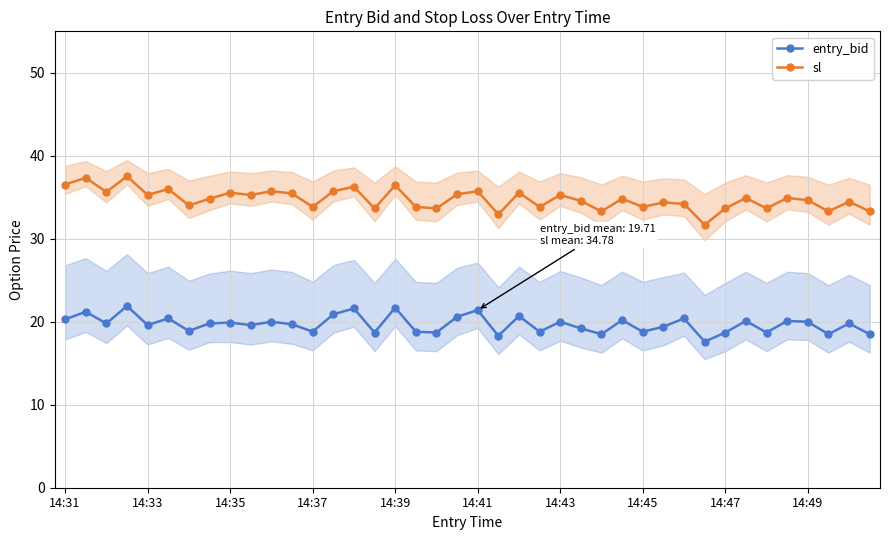

Does the chart display data point markers on the line(s)?

Yes